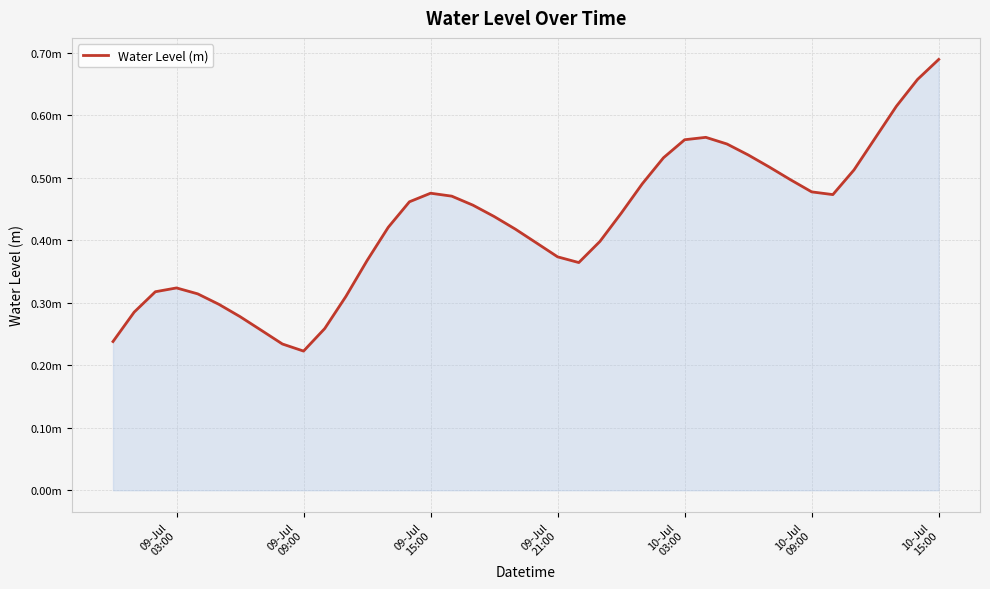

How many points are lower than both their immediate neighbors (excluding endpoints)?

3